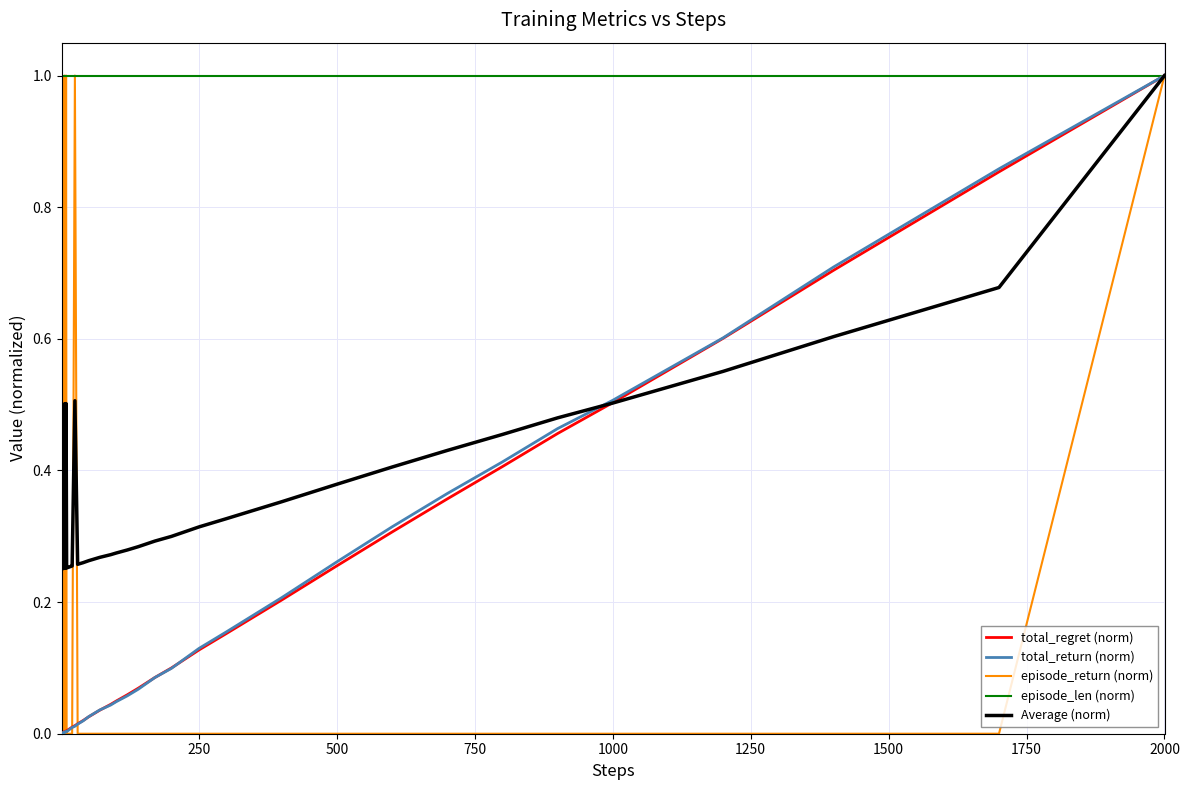

Does the chart have visible grid lines?

Yes